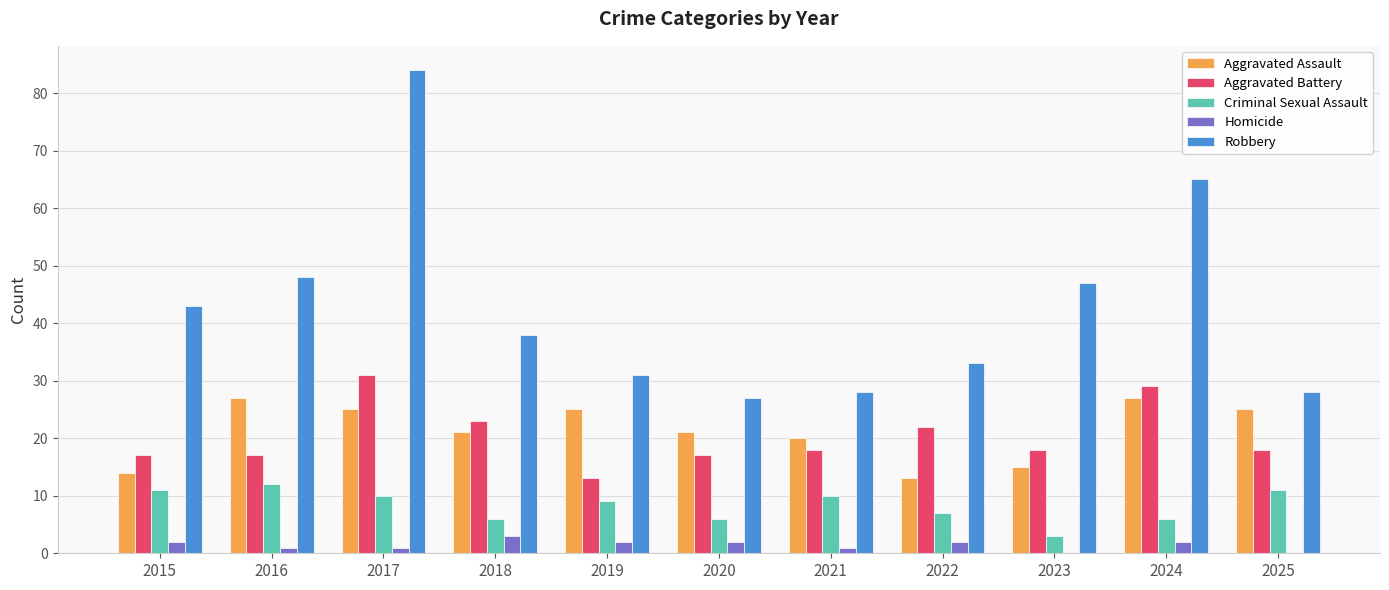

How many series are shown in this chart?

5